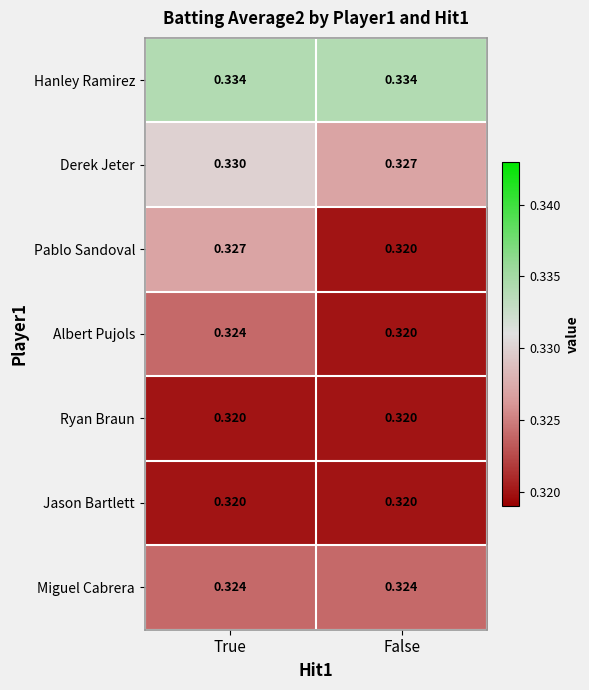

At which category is the sum across all series the highest?

True